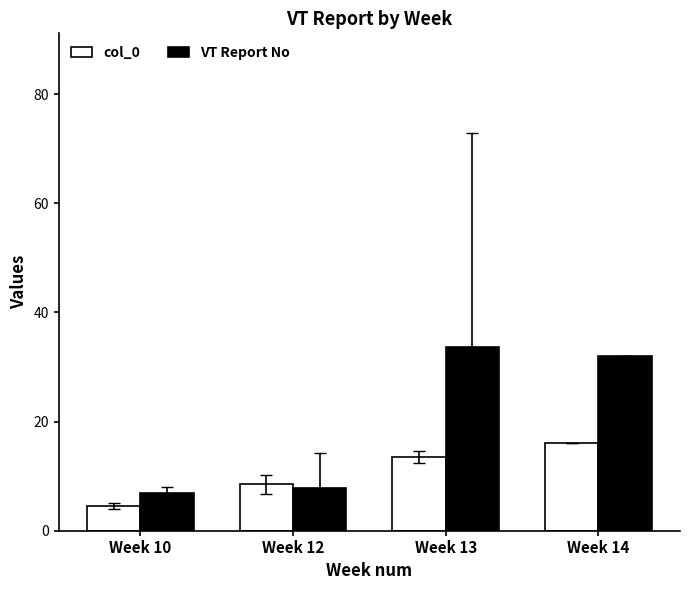

At which label does col_0 first exceed 13?

Week 13